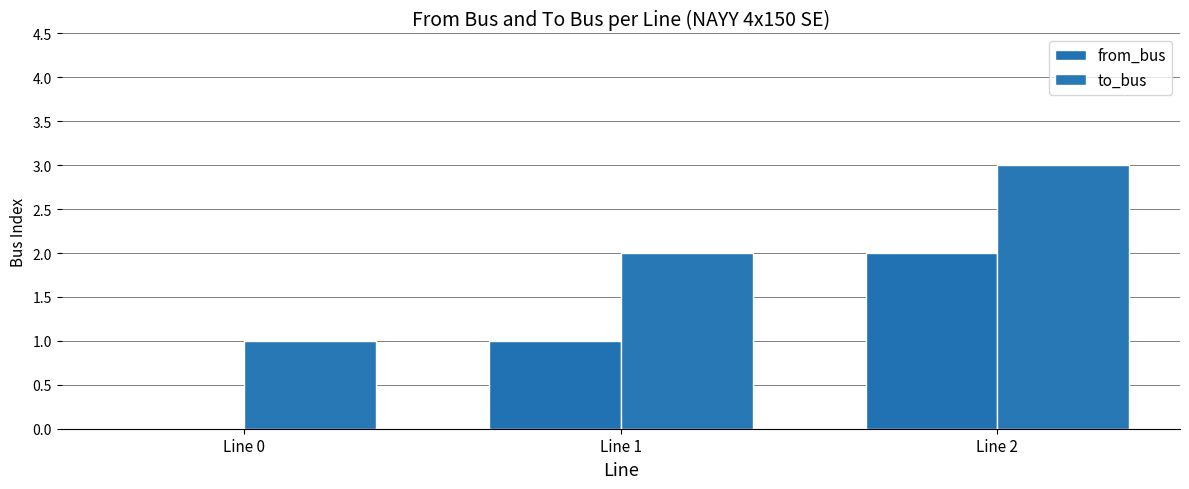

How many groups of bars are there?

3